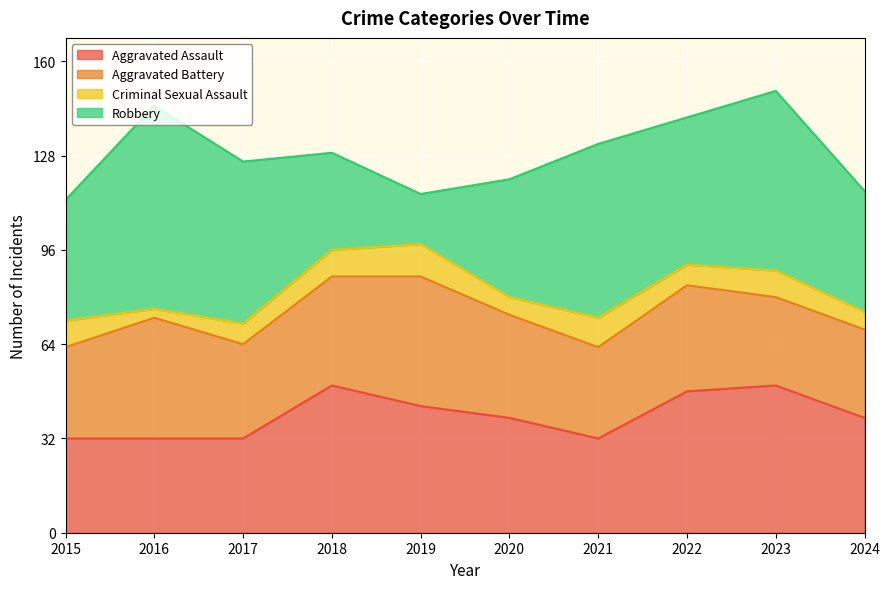

What is the average value of the Criminal Sexual Assault series?

8